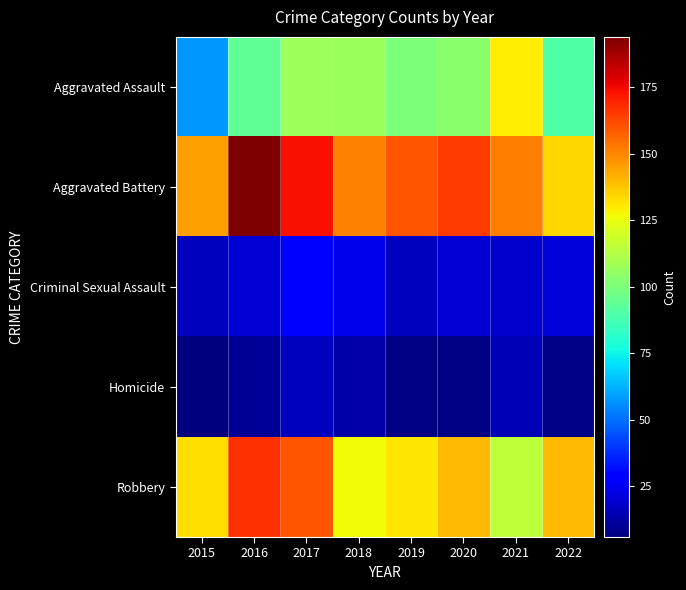

Which has a higher value, 2015 or 2021?

2021